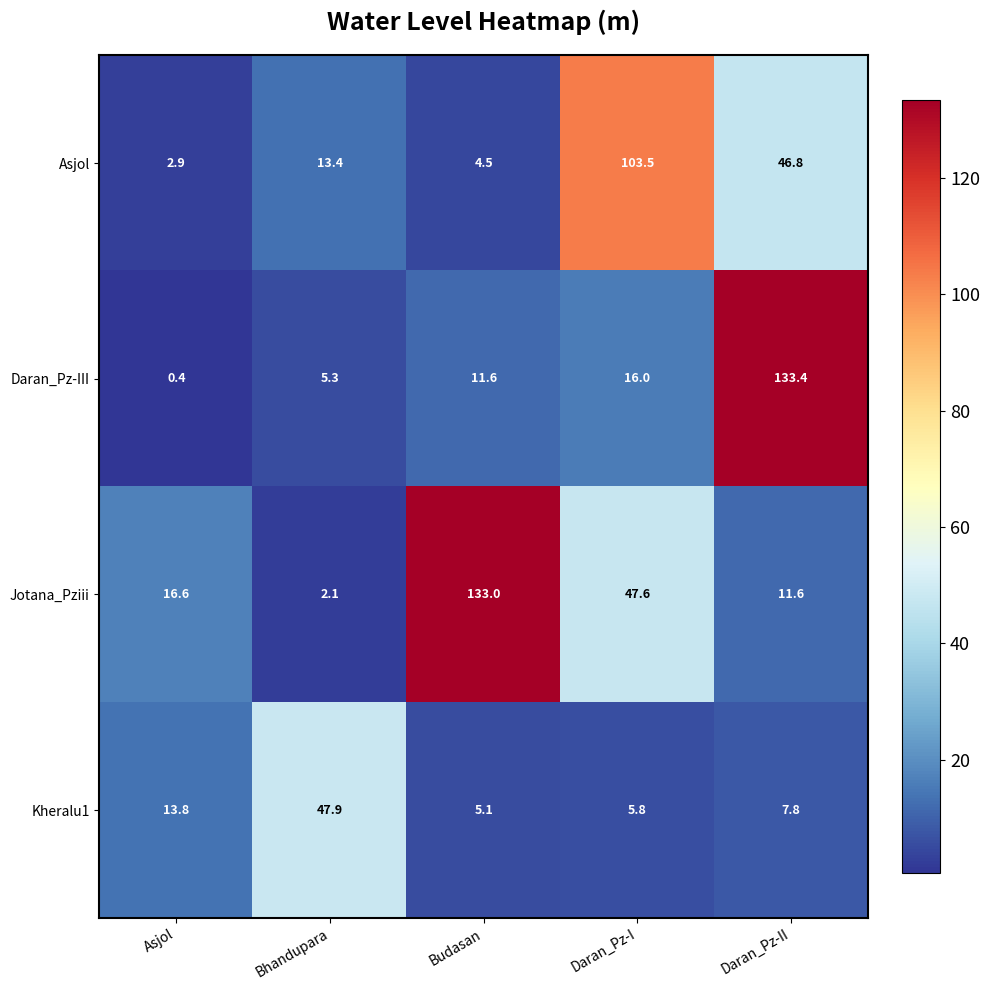

What is the difference between the highest and lowest values at Daran_Pz-II?

125.6